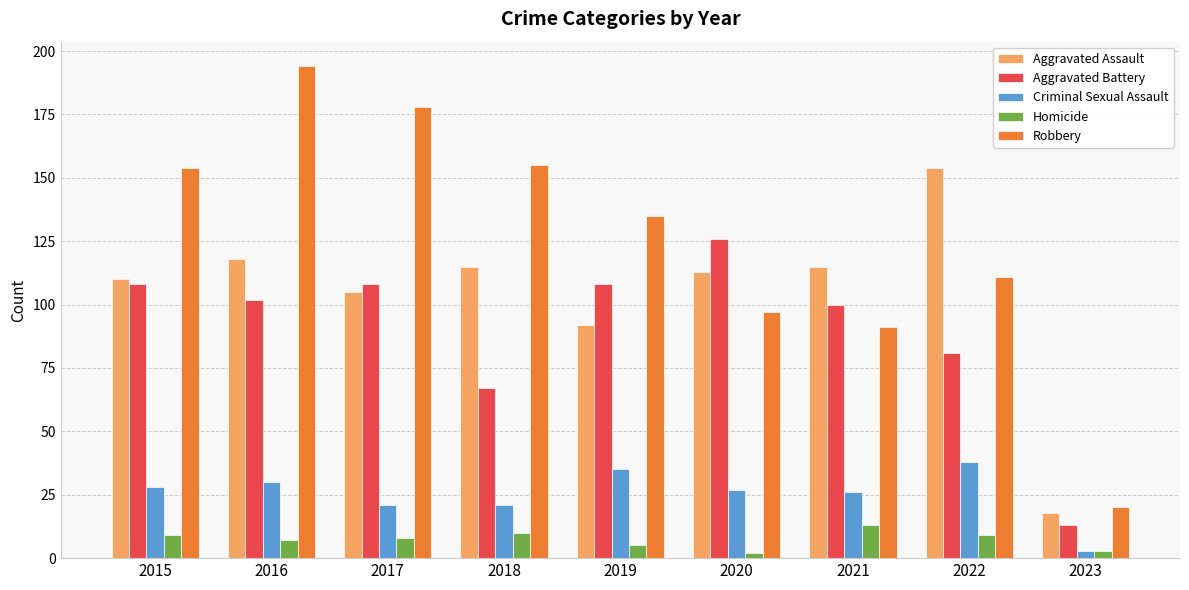

Reading left to right, transcribe all the data shown in this chart.

Aggravated Assault: 2015=110	2016=118	2017=105	2018=115	2019=92	2020=113	2021=115	2022=154	2023=18
Aggravated Battery: 2015=108	2016=102	2017=108	2018=67	2019=108	2020=126	2021=100	2022=81	2023=13
Criminal Sexual Assault: 2015=28	2016=30	2017=21	2018=21	2019=35	2020=27	2021=26	2022=38	2023=3
Homicide: 2015=9	2016=7	2017=8	2018=10	2019=5	2020=2	2021=13	2022=9	2023=3
Robbery: 2015=154	2016=194	2017=178	2018=155	2019=135	2020=97	2021=91	2022=111	2023=20